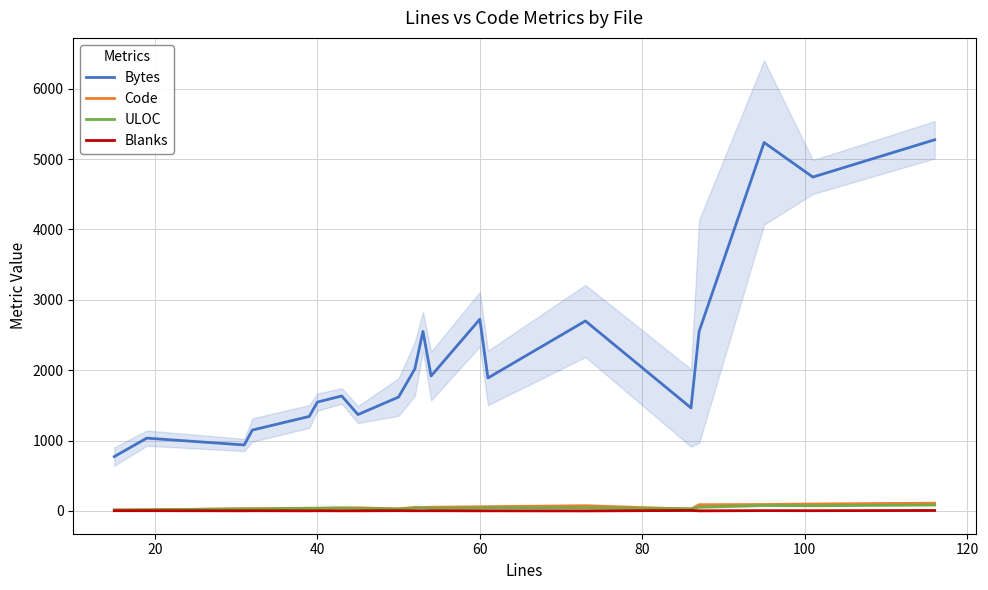

How many lines are shown in the chart?

4